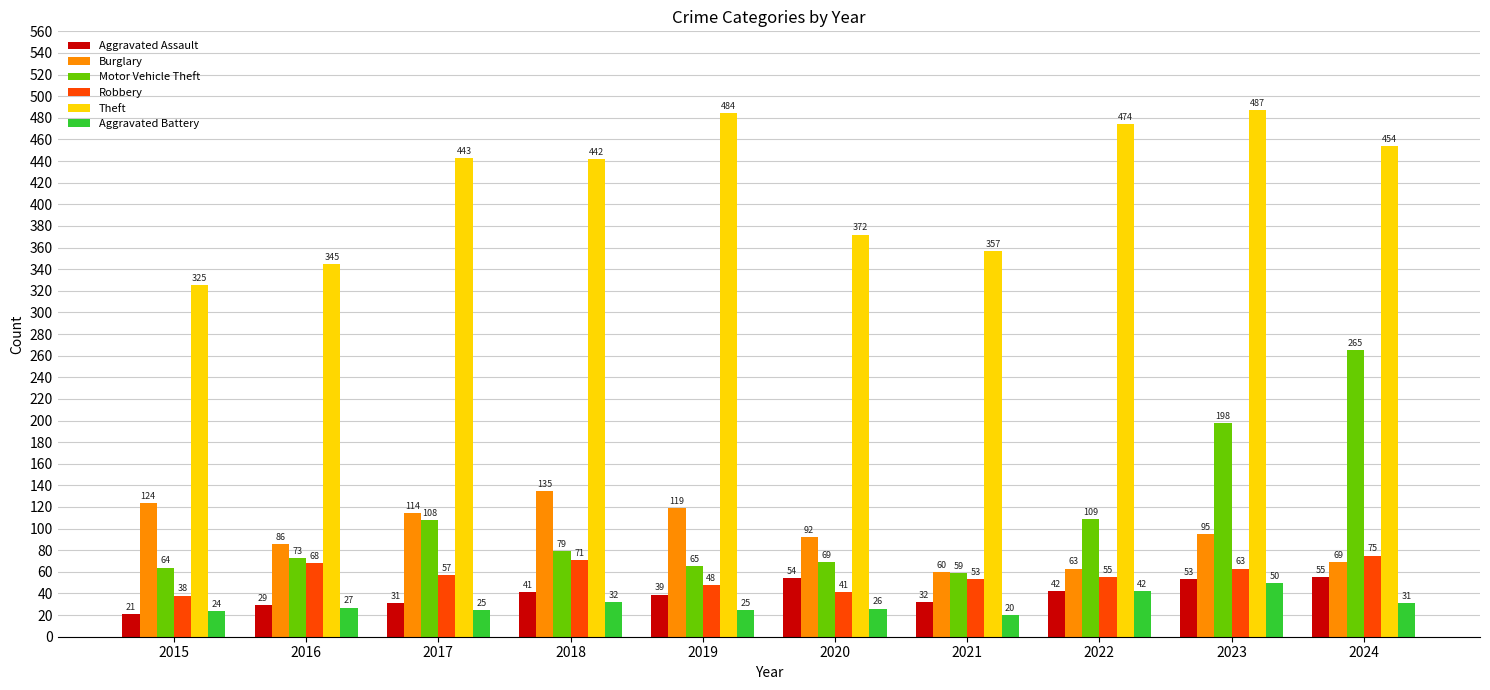

What are all the series names shown in the legend?

Aggravated Assault, Burglary, Motor Vehicle Theft, Robbery, Theft, Aggravated Battery